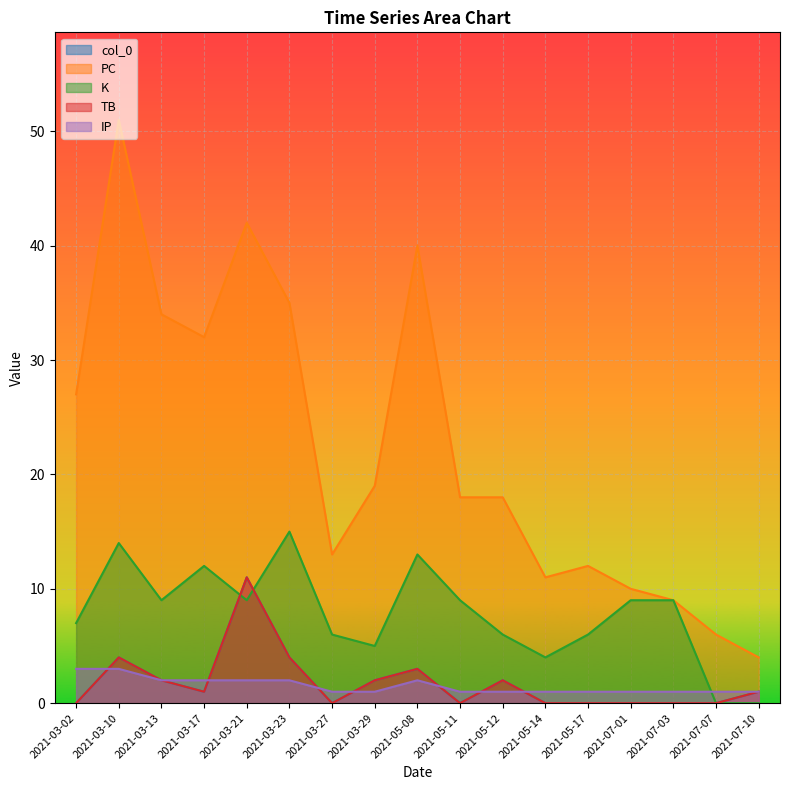

At which category does the chart reach its minimum across all series?

2021-03-02